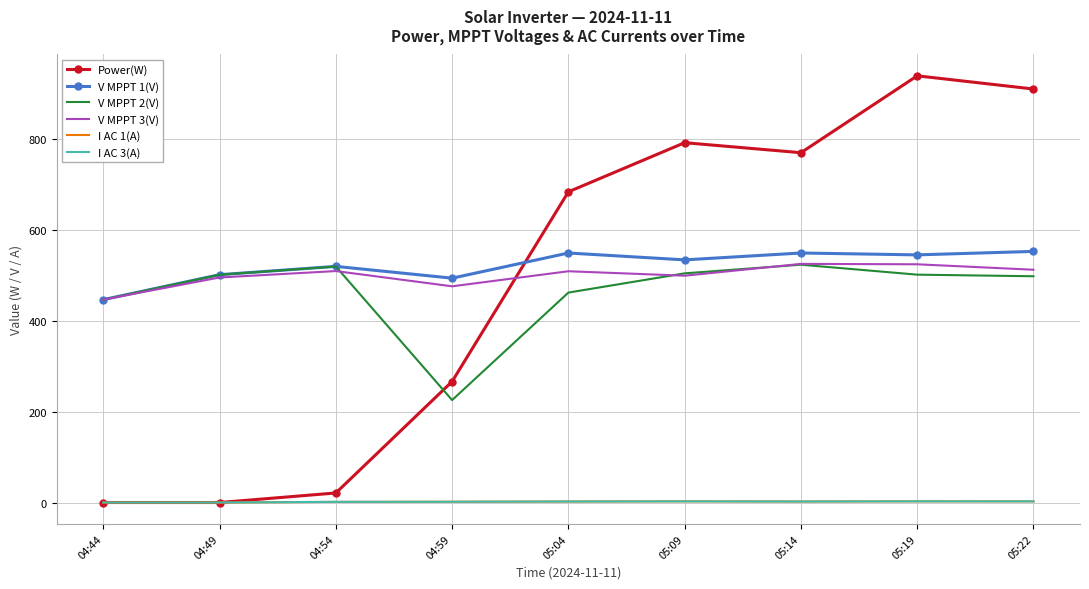

Between 05:19 and 05:22, which series saw the biggest shift?

Power(W)